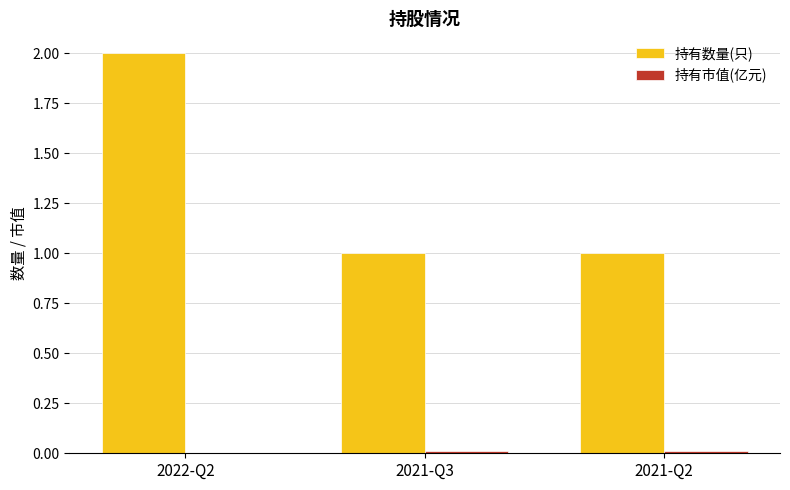

Is it true that 持有数量(只) equals 1.0 at 2021-Q2?

True